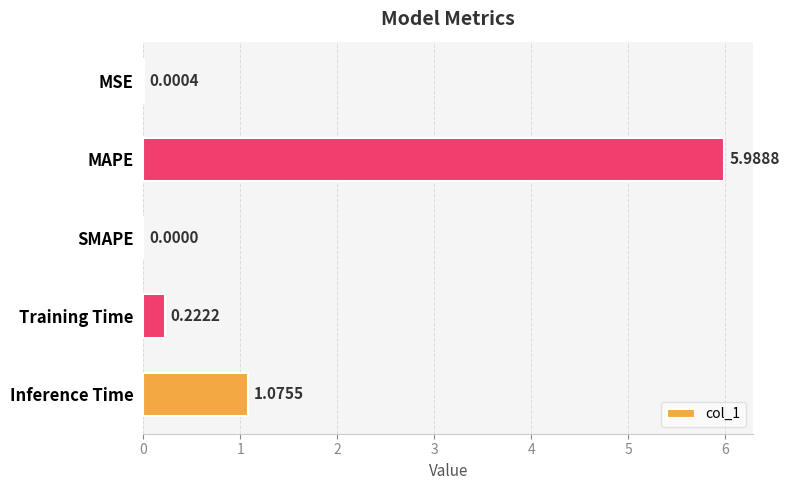

What is the sum of all values?

7.3